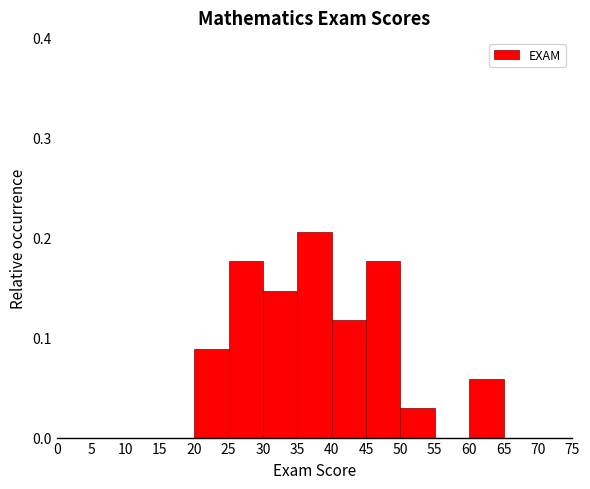

What is the height of the bar covering 35 to 40 on the x-axis? The values are not printed on the chart, so give them approximately, as read against the axis.

0.21